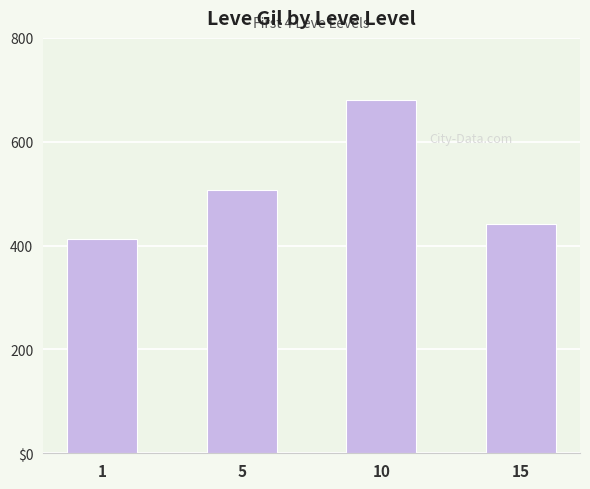

At which label is the value closest to 546?

5